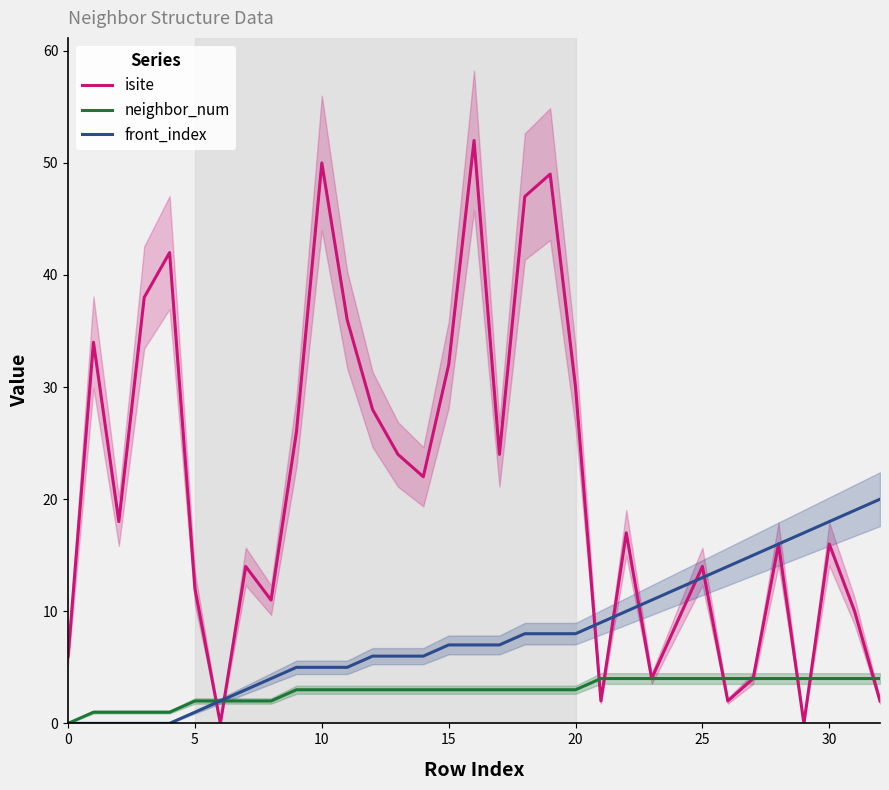

True or false: front_index has more than 1 points higher than both neighbors.

False